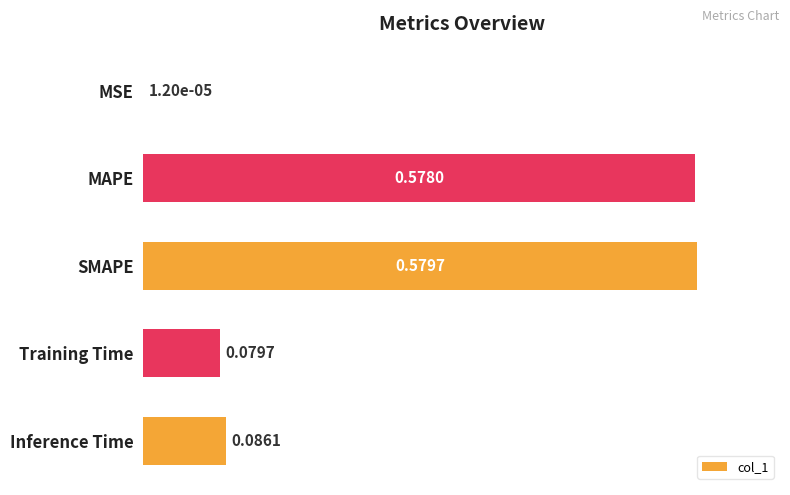

What is the sum of all values?

1.3